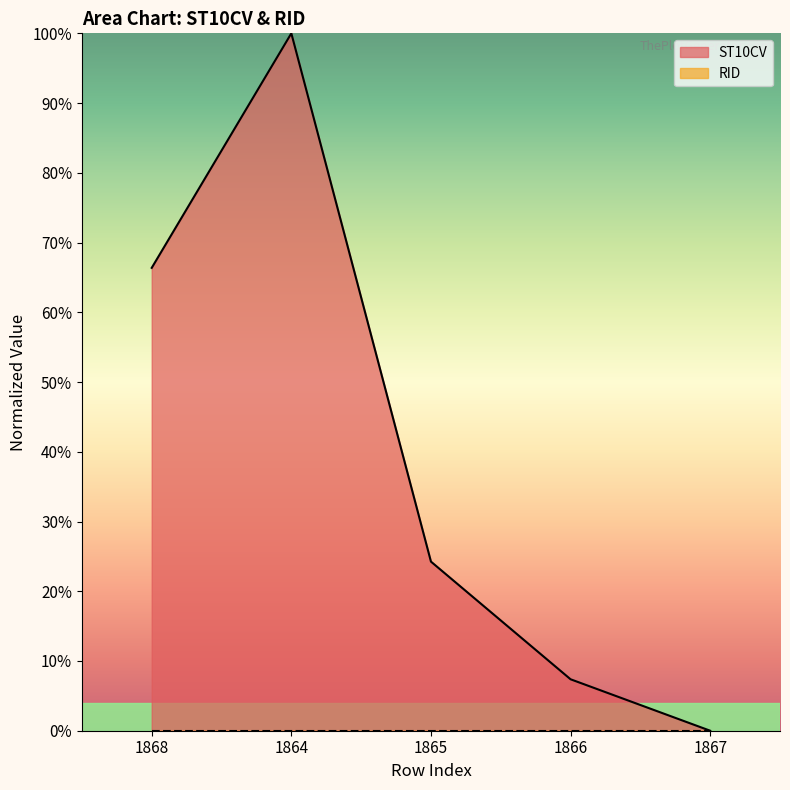

How many interior local peaks (higher than both neighbors) does the data have?

1